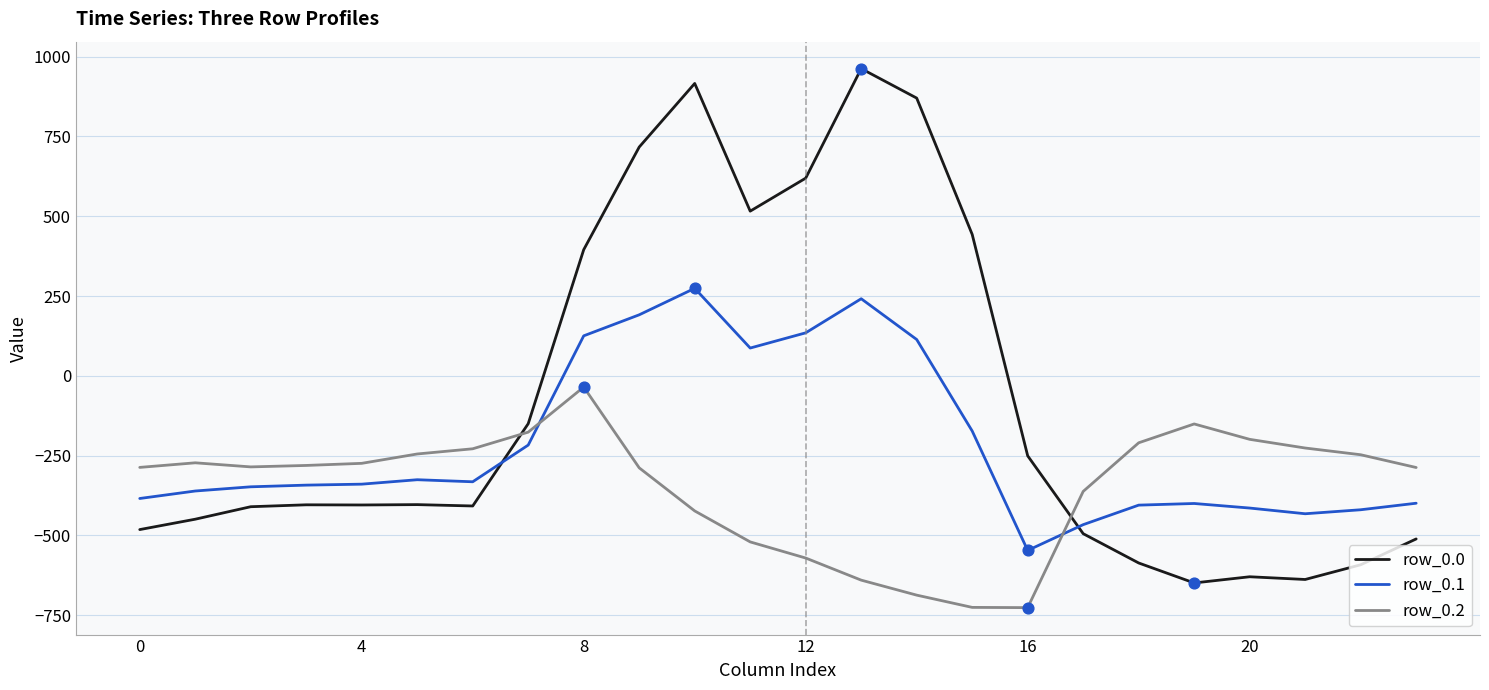

Which series has the largest range (max minus min)?

row_0.0